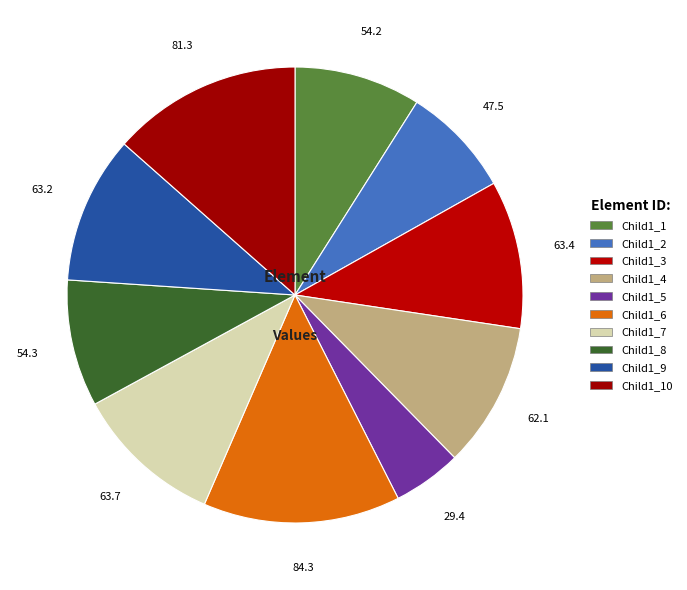

Count the number of slices in the pie.

10